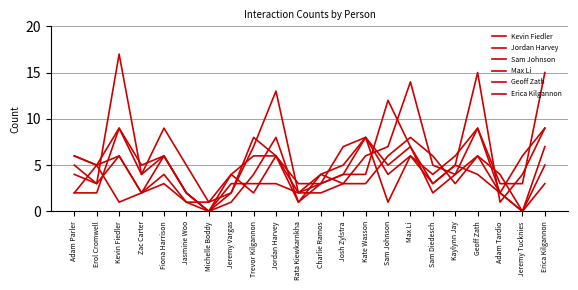

At which category does Jordan Harvey reach its first local valley?

Erol Cromwell